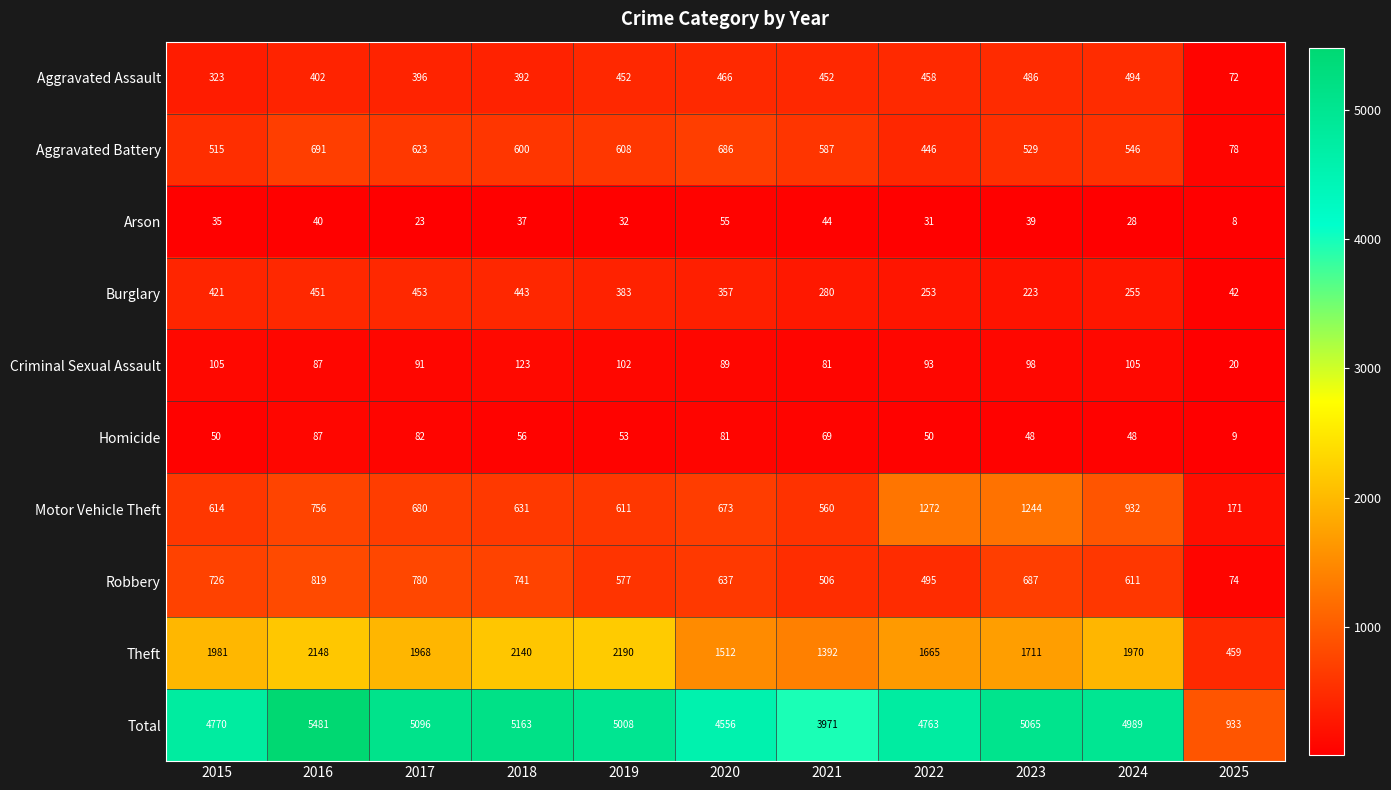

Where does the Burglary series first go above 357?

2015